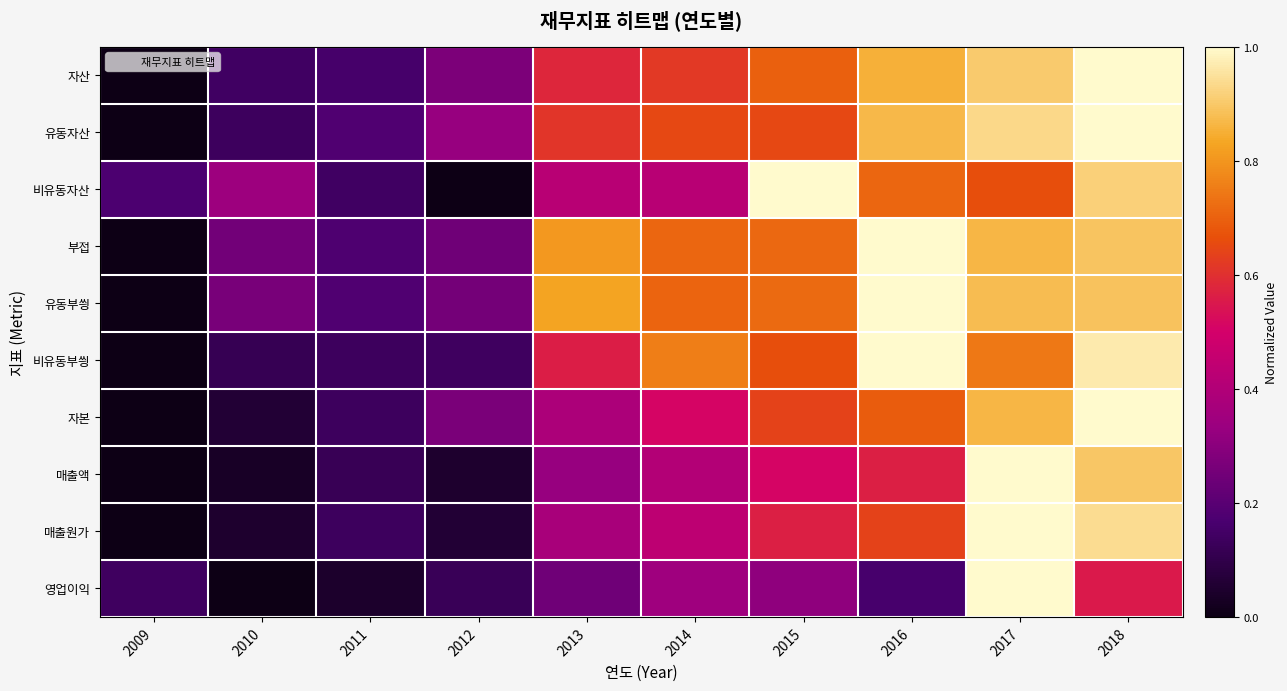

Which series has the largest total across all categories?

유동부씡